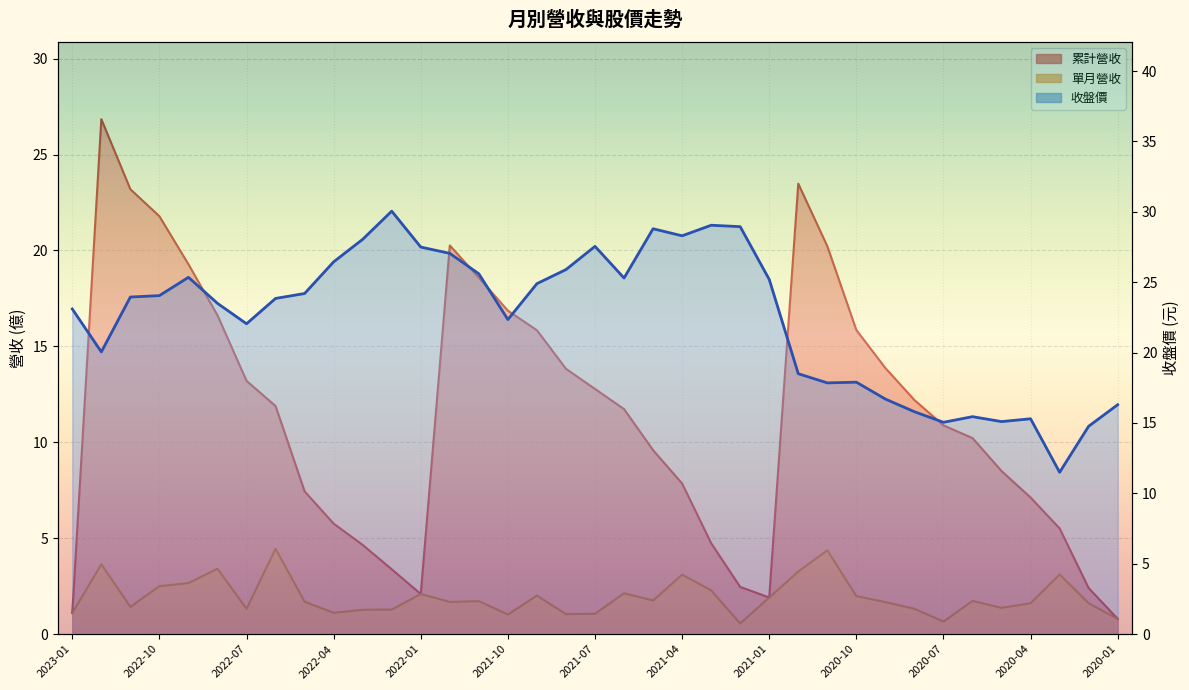

Where is the first local minimum for 累計營收?

2022-01